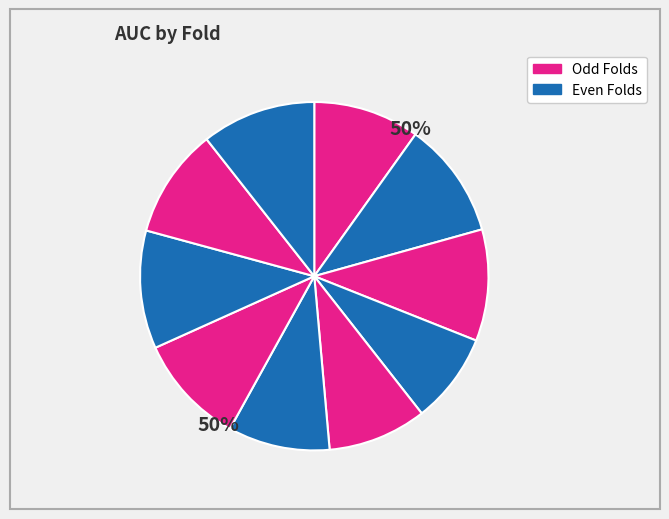

To the nearest percent, what is the combined percentage of 9 and 2?

21%